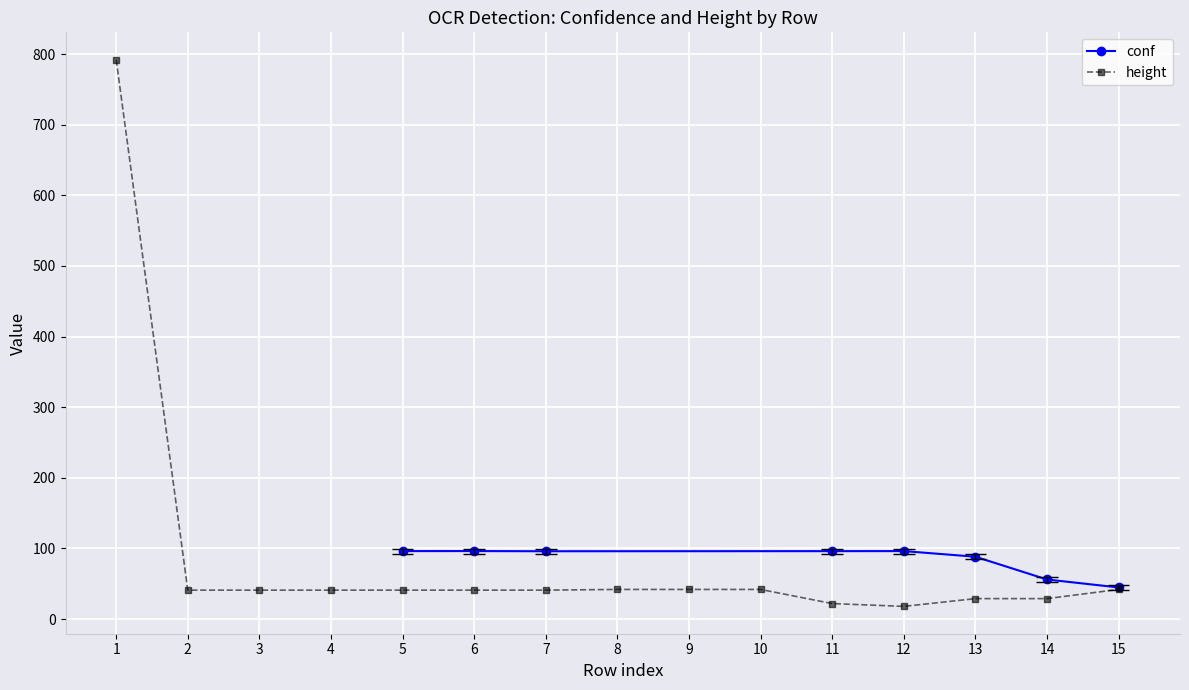

Count the number of values greater than 41.

5